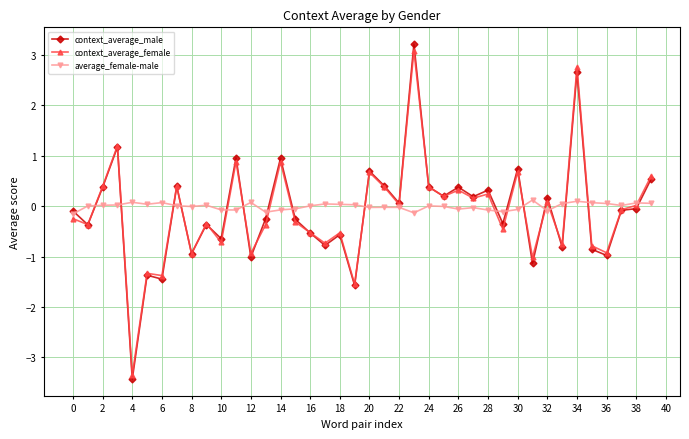

What is the smallest value displayed?

-3.4